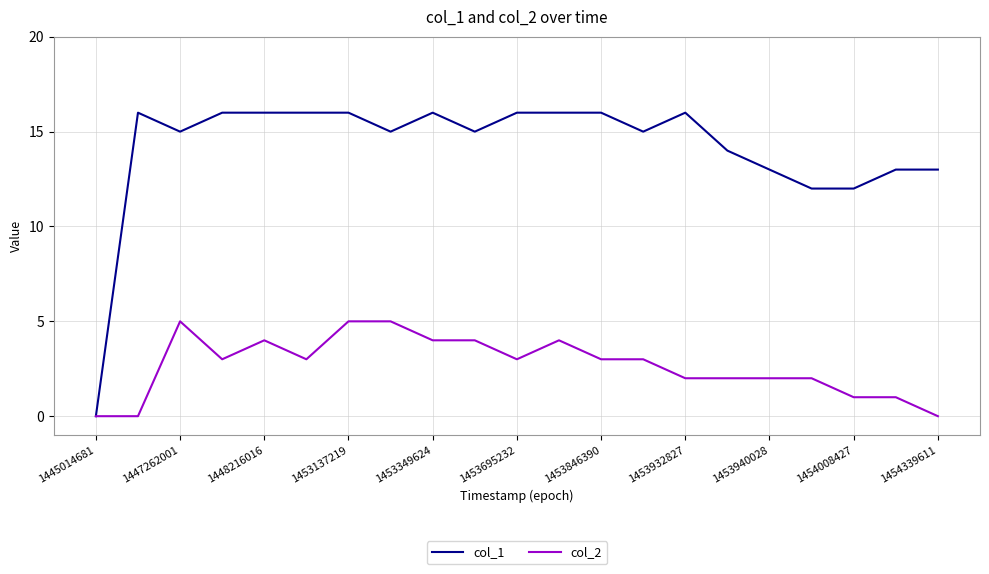

What is the maximum value shown in the chart?

16